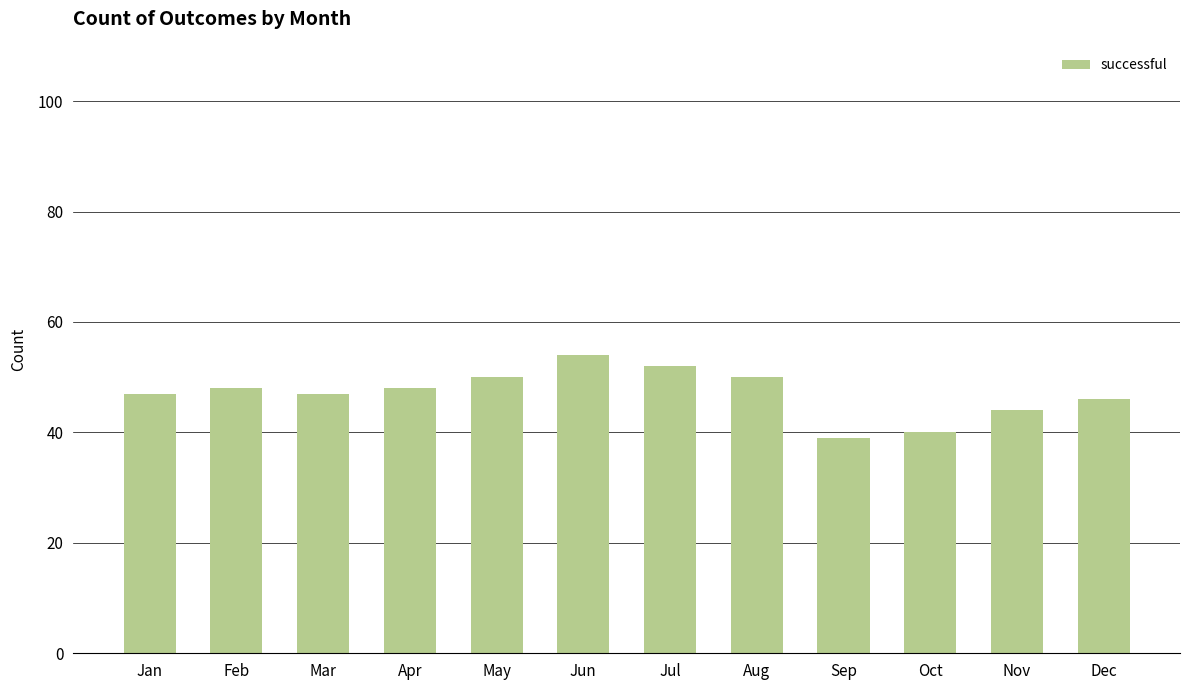

What value does the data have at Jun?

54